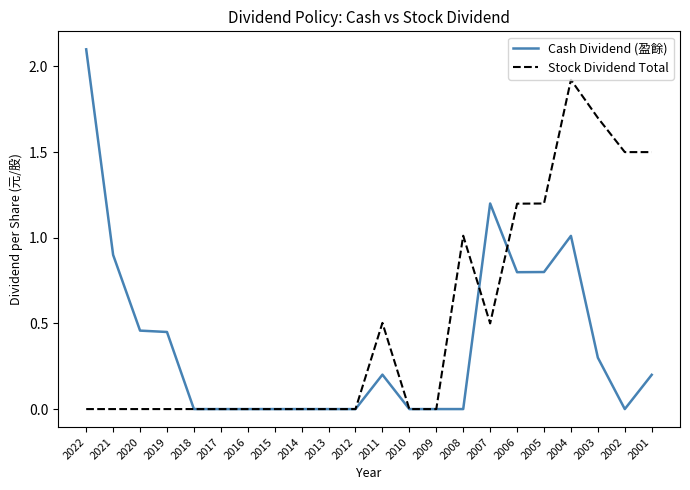

The Cash Dividend (盈餘) series shows 2.1 at 2022. True or false?

True